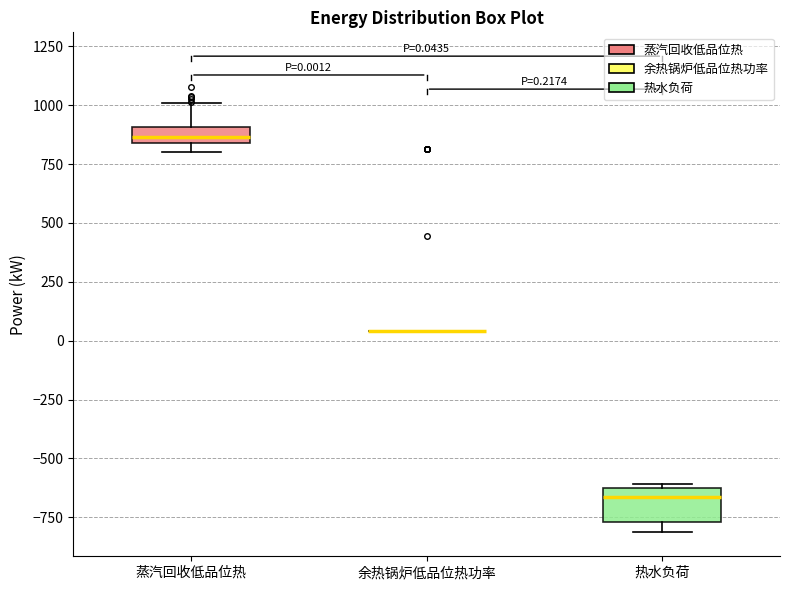

Comparing the boxes themselves (not the whiskers), which one is the tallest?

热水负荷